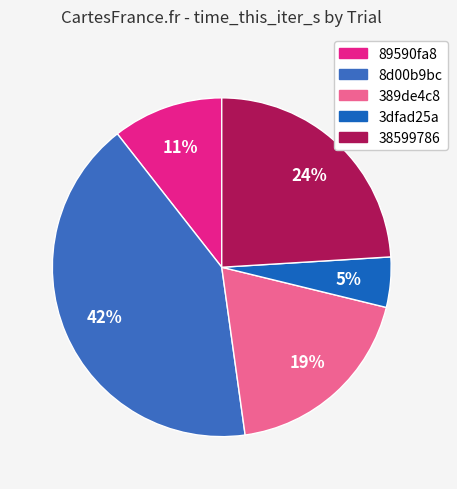

Is there a majority slice in this chart?

No